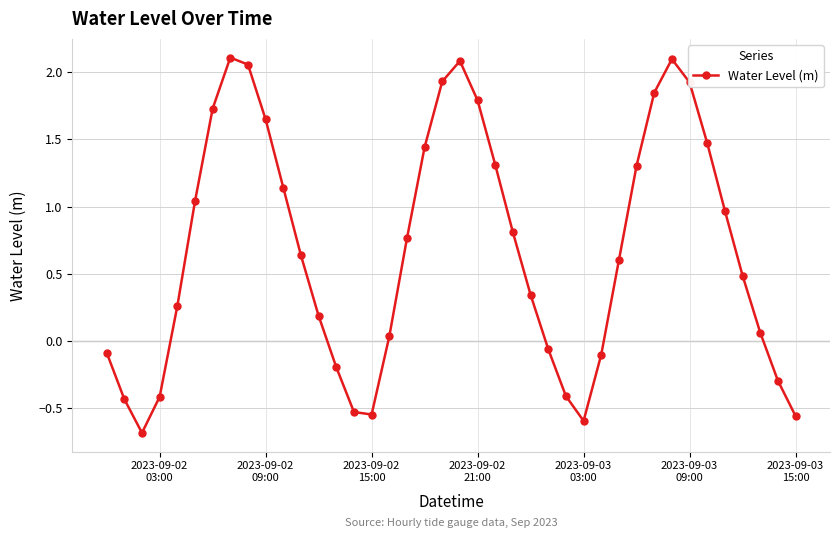

How many interior local valleys (lower than both neighbors) does the data have?

3